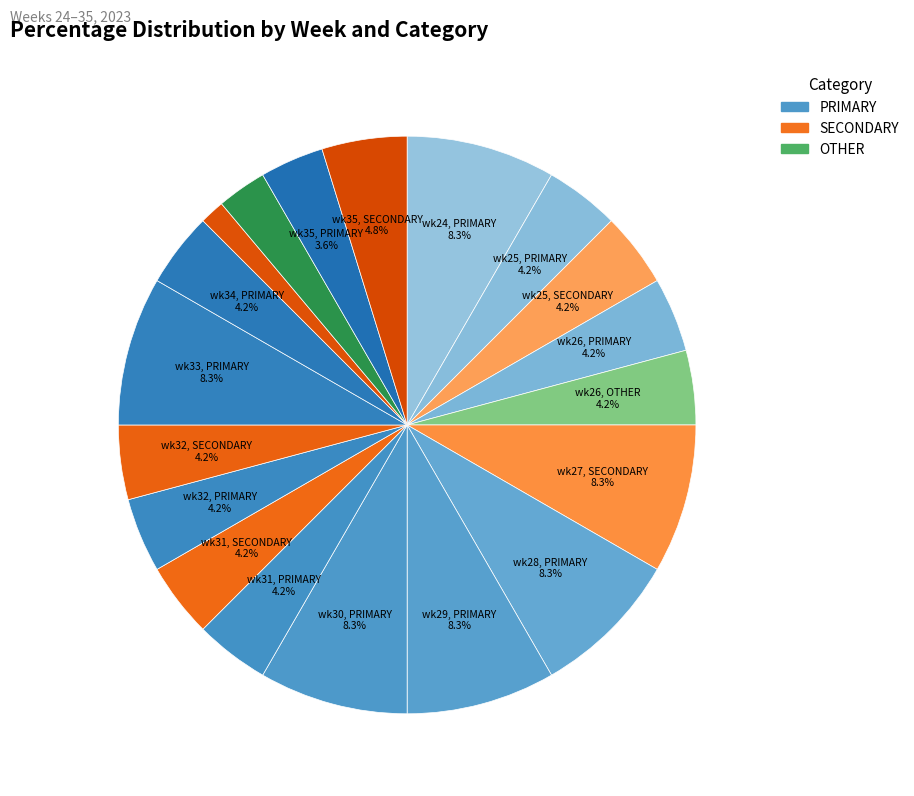

How many slices are in this pie chart?

19